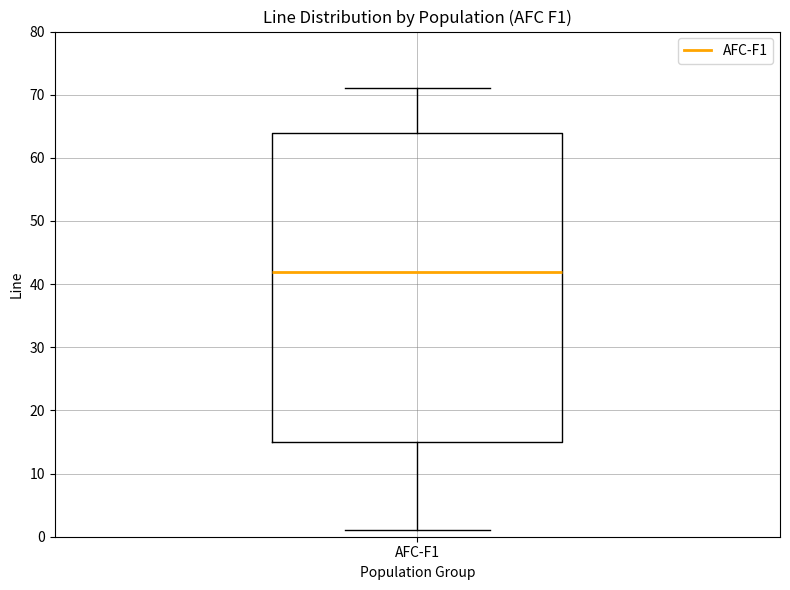

Read this box plot against the y-axis: the position of the median line, the range covered by the box, and the ends of both whiskers. The values are not printed on the chart, so give them approximately, as read against the axis.

median 42, box 15 to 64, whiskers 1 to 71